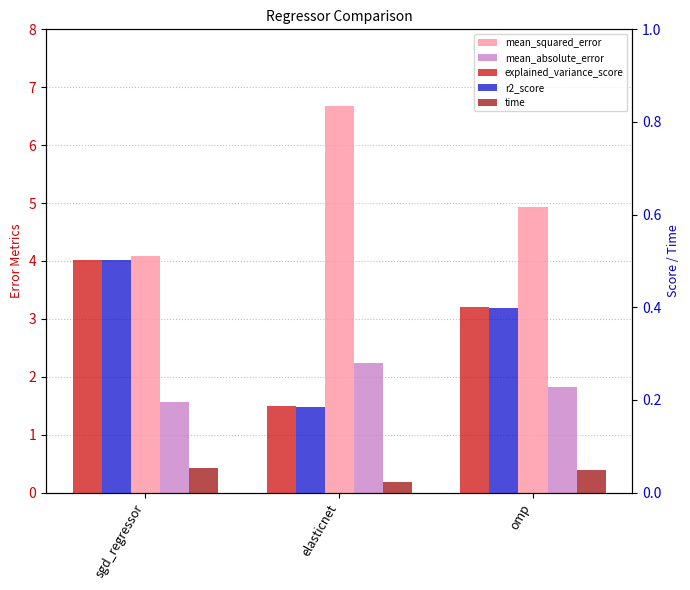

Which category has the lowest value in the r2_score series?

elasticnet